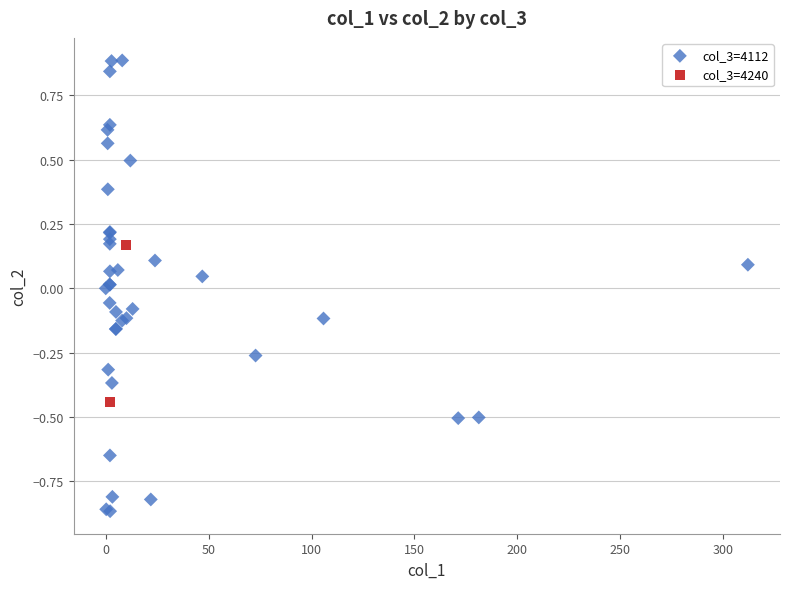

What are all the series names shown in the legend?

col_3=4112, col_3=4240